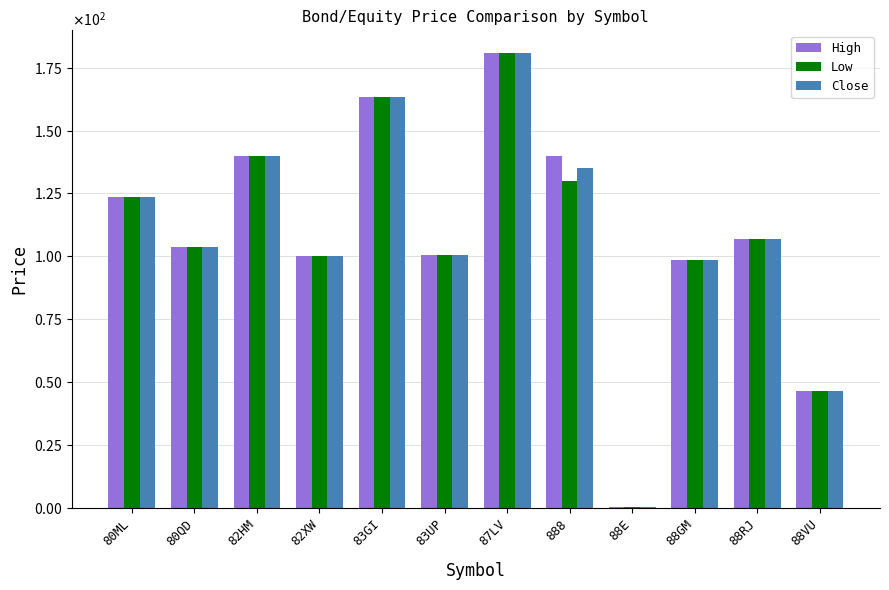

What are all the series names shown in the legend?

High, Low, Close